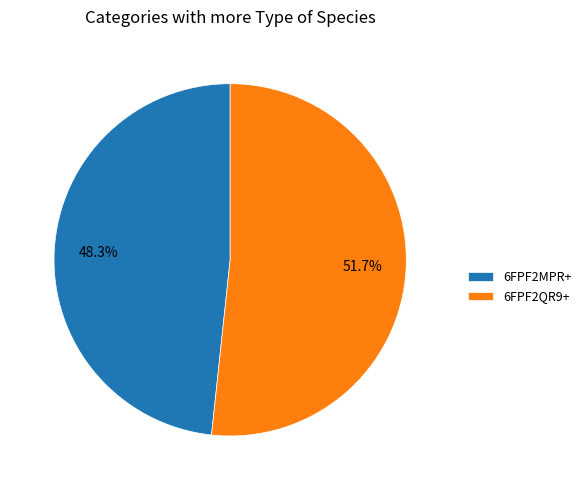

To the nearest percent, what portion does 6FPF2MPR+ represent?

48%